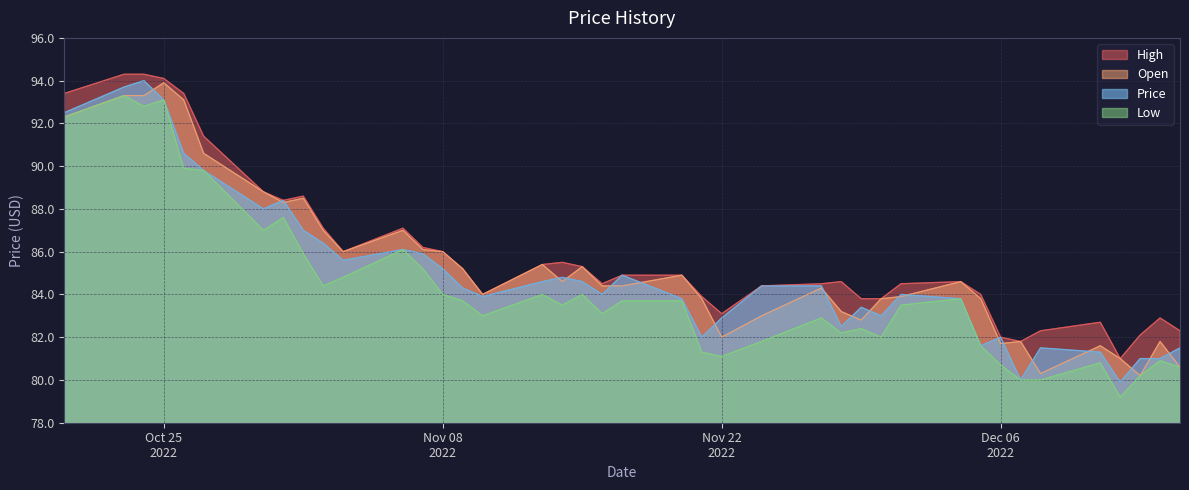

What is the difference between the Low values at 2 and 9?

3.6